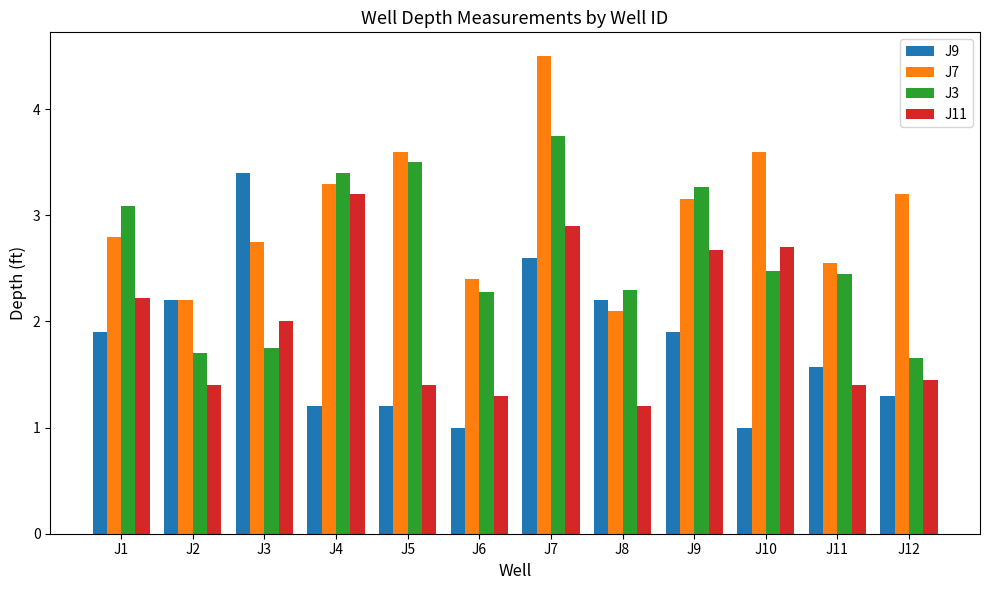

At which category is the sum across all series the highest?

J7